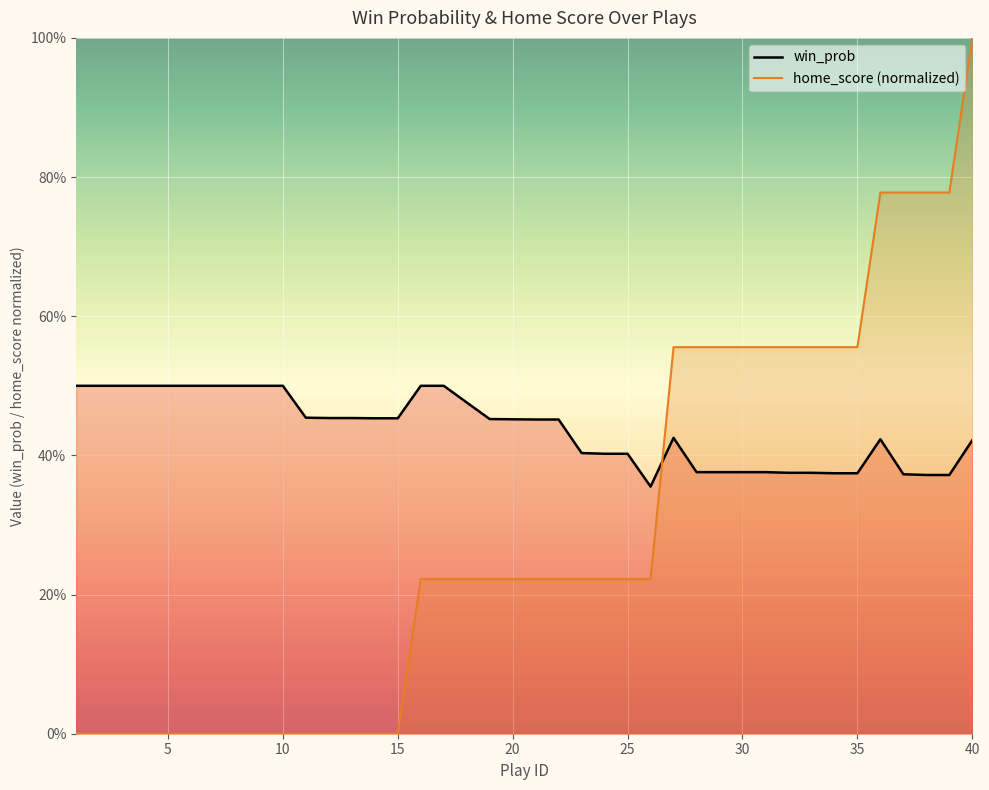

Where is home_score nearest to the value 0?

1